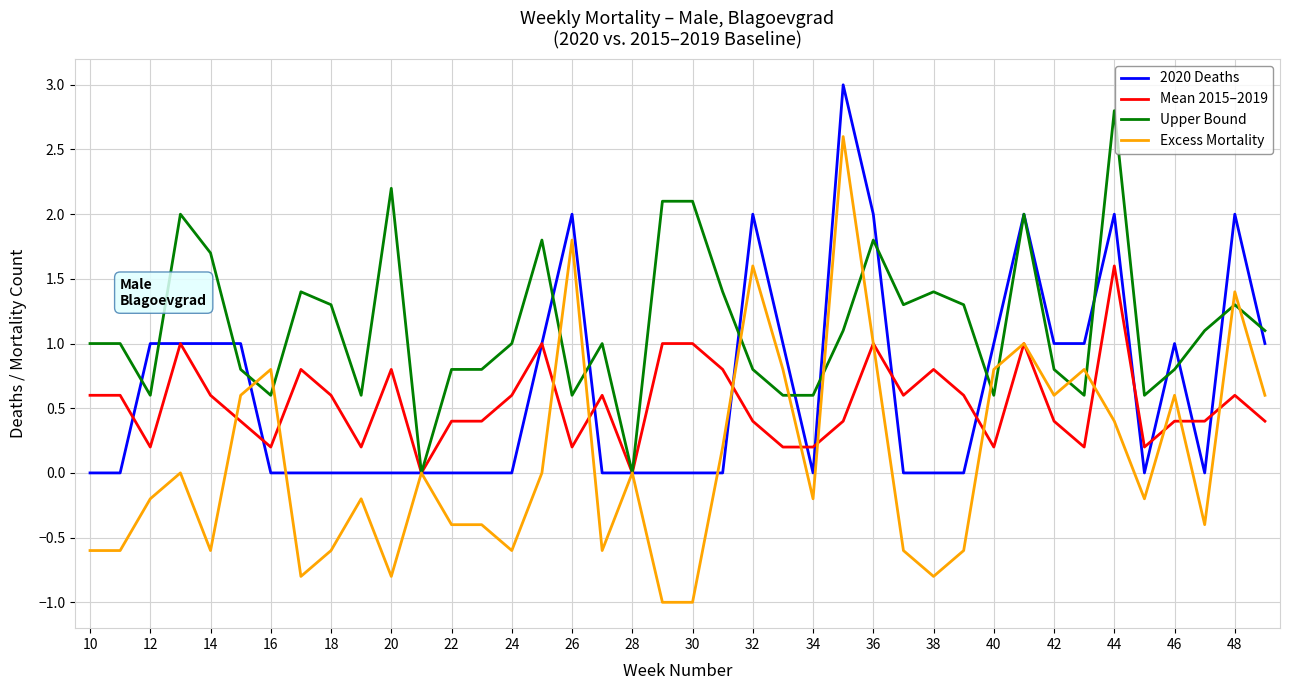

Which series has the widest spread of values?

Excess Mortality